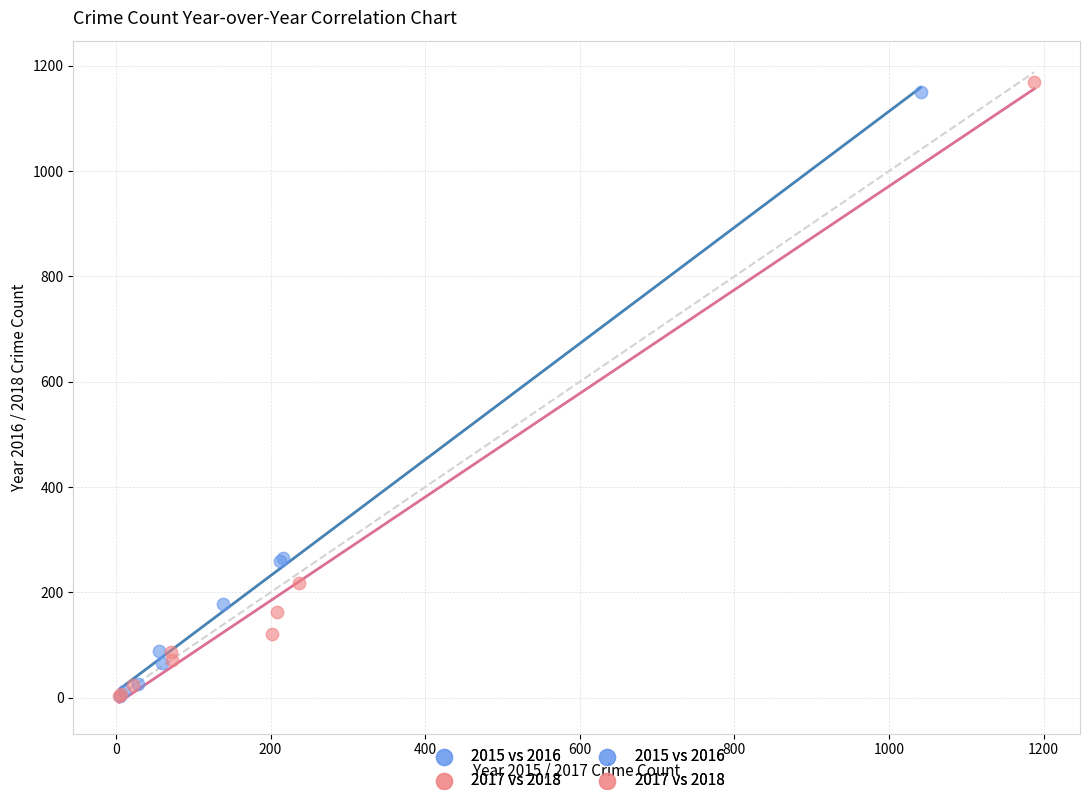

Which series has the largest Y range (max minus min)?

2017 vs 2018